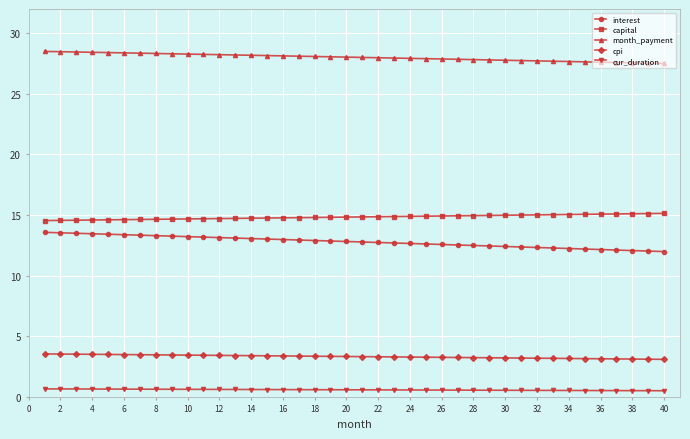

What is the value of the capital point at the 32nd from the left?

15.0